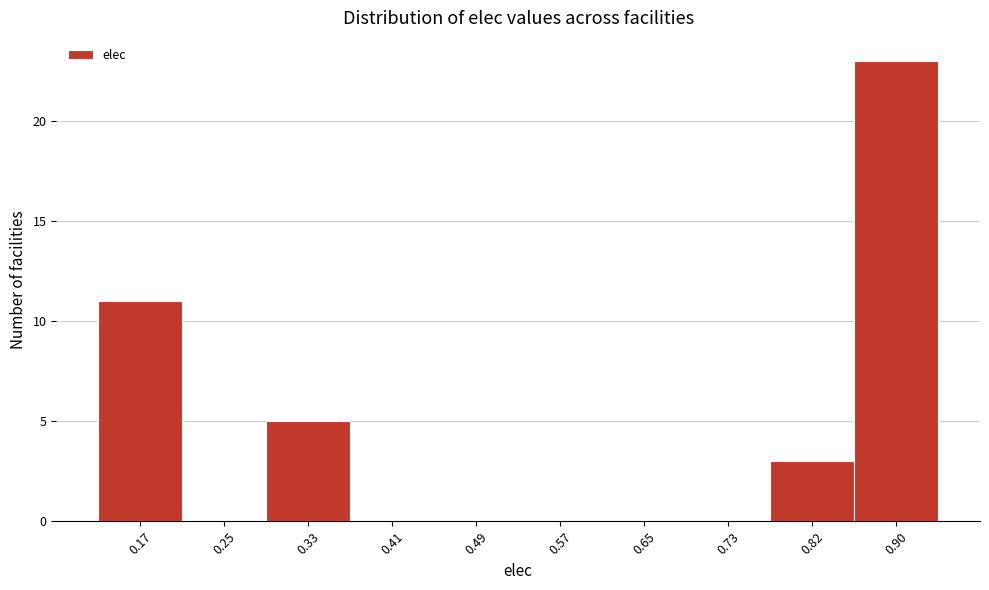

Reading left to right, what are all the values shown in this chart?

0.17=11	0.25=0	0.33=5	0.41=0	0.49=0	0.57=0	0.65=0	0.73=0	0.82=3	0.90=23